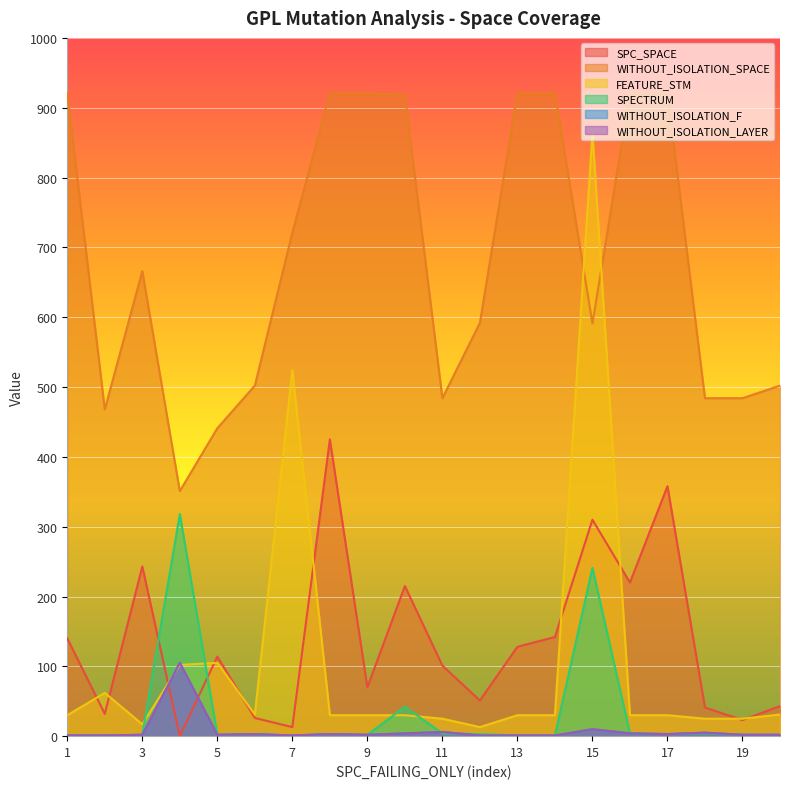

Which series has the largest range (max minus min)?

FEATURE_STM